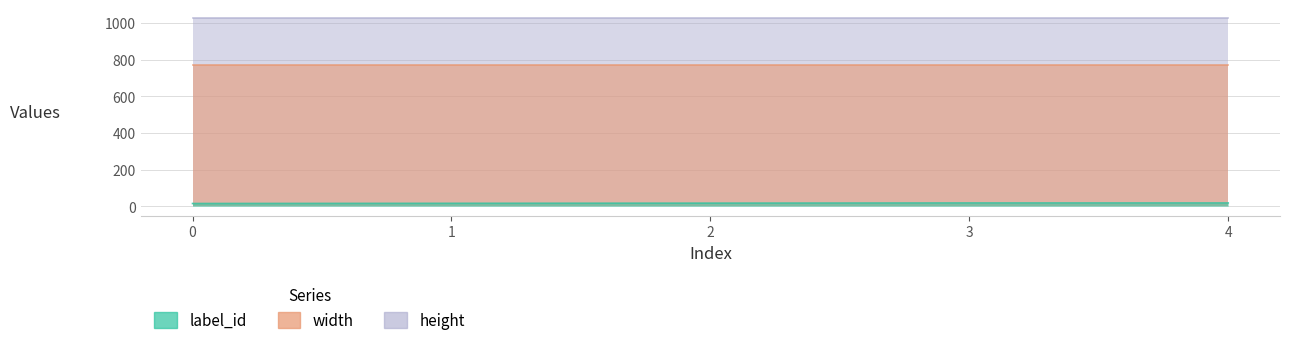

What is the difference between the label_id values at 1 and 4?

2